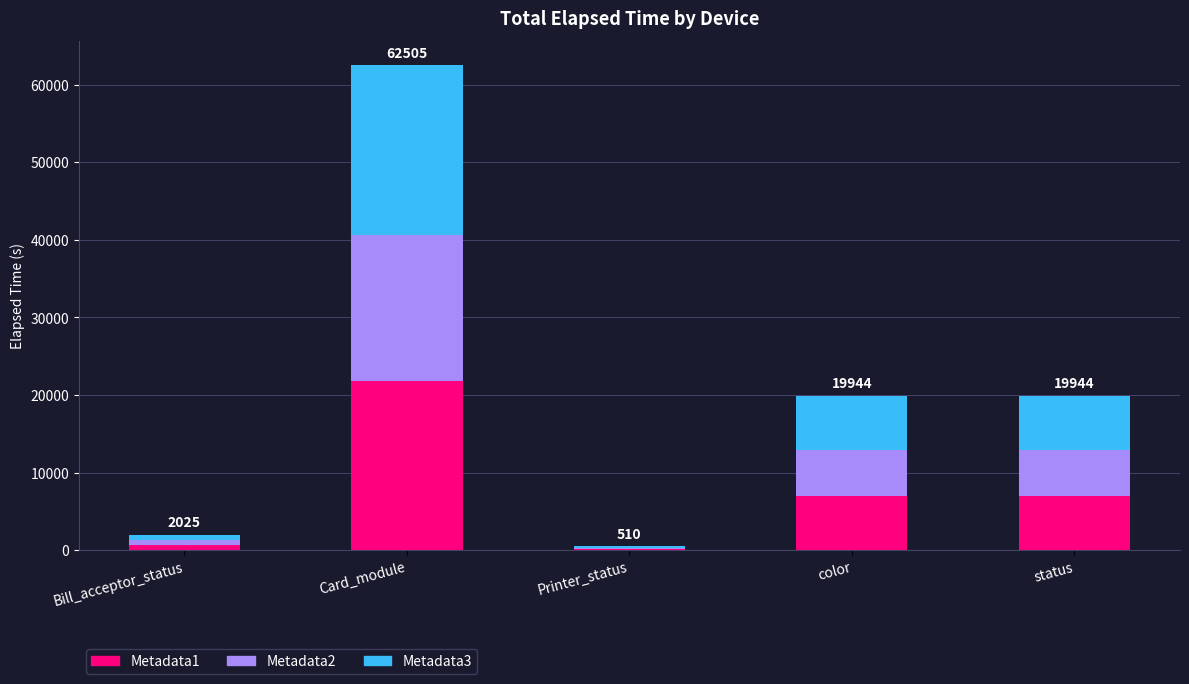

At which category is the sum across all series the highest?

Card_module